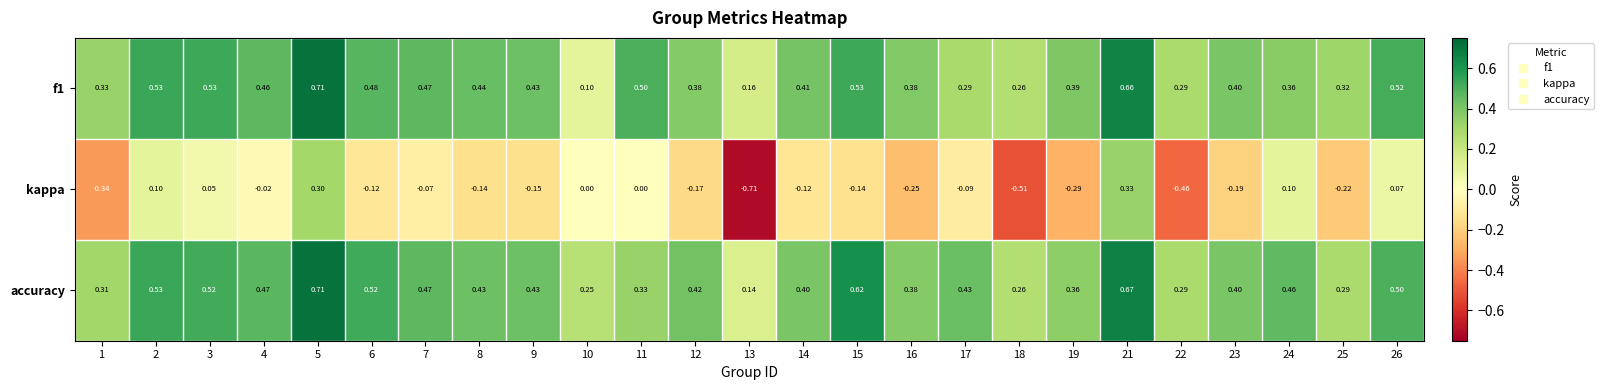

Which series has the largest total across all categories?

accuracy